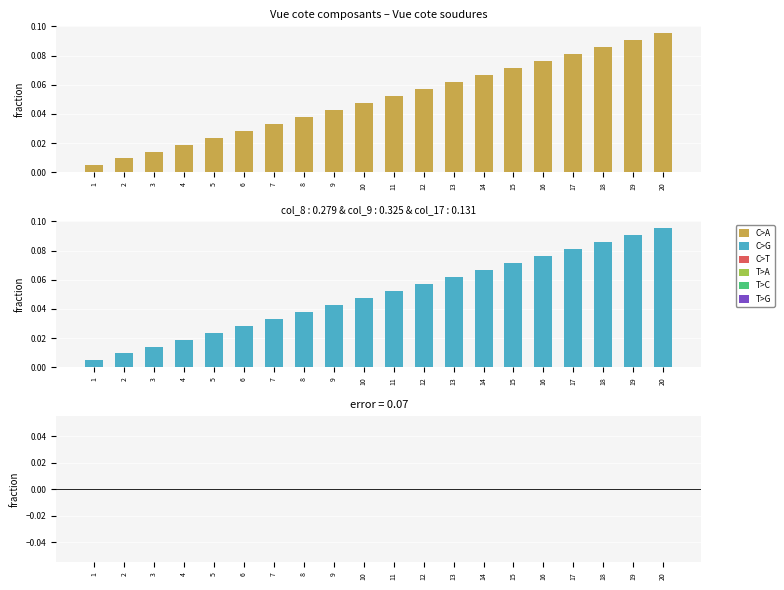

What is the value of the col_8 bar at the 20th from the left?

0.1